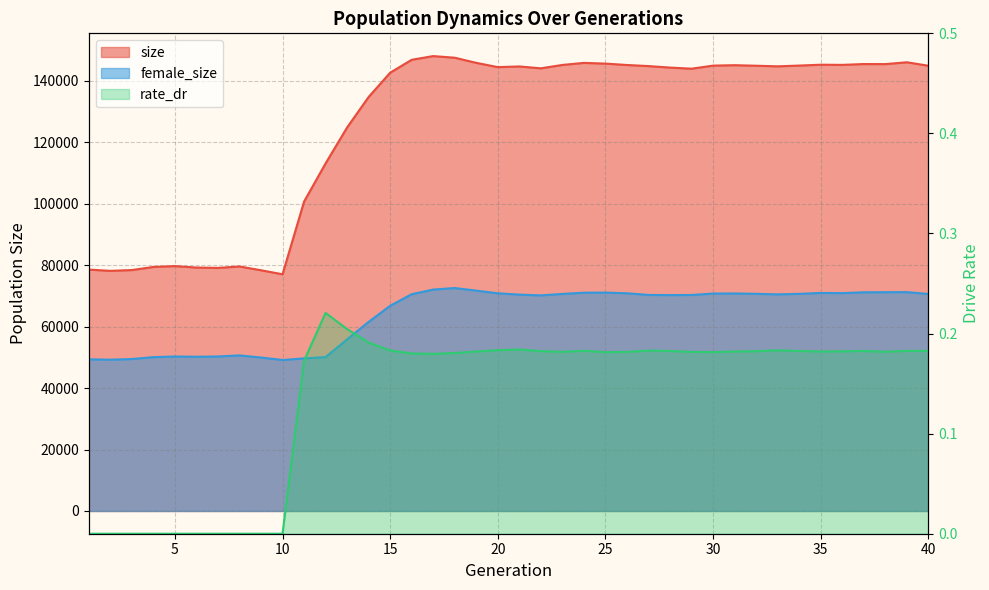

The value of rate_dr at 27 is 0.2. True or false?

False